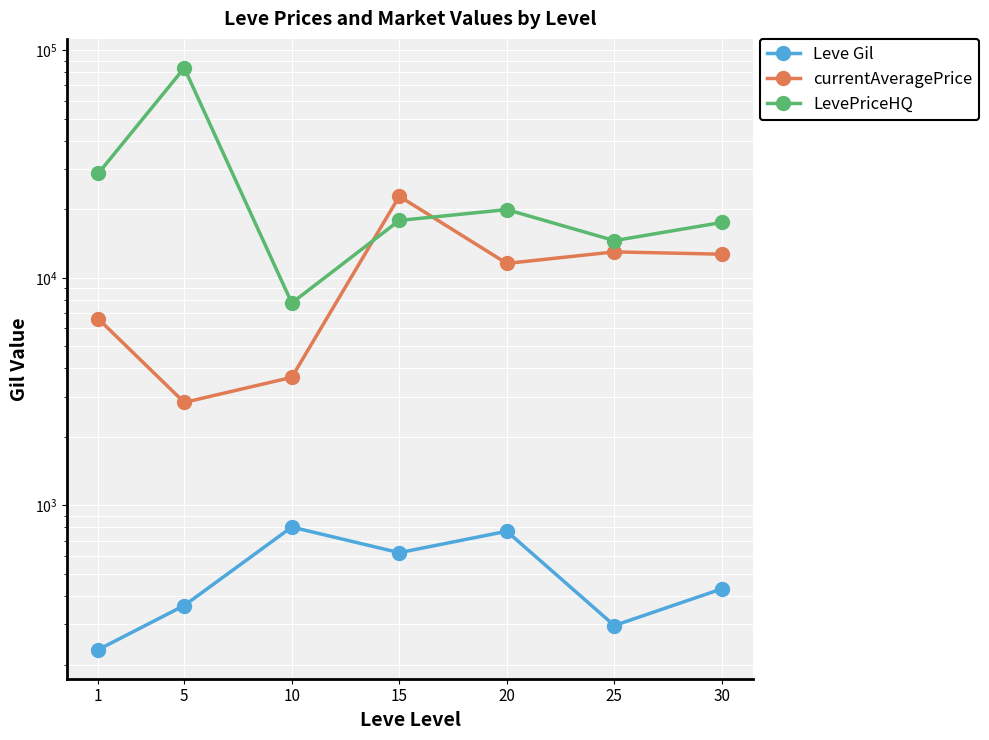

True or false: LevePriceHQ and Leve Gil intersect in this chart.

False